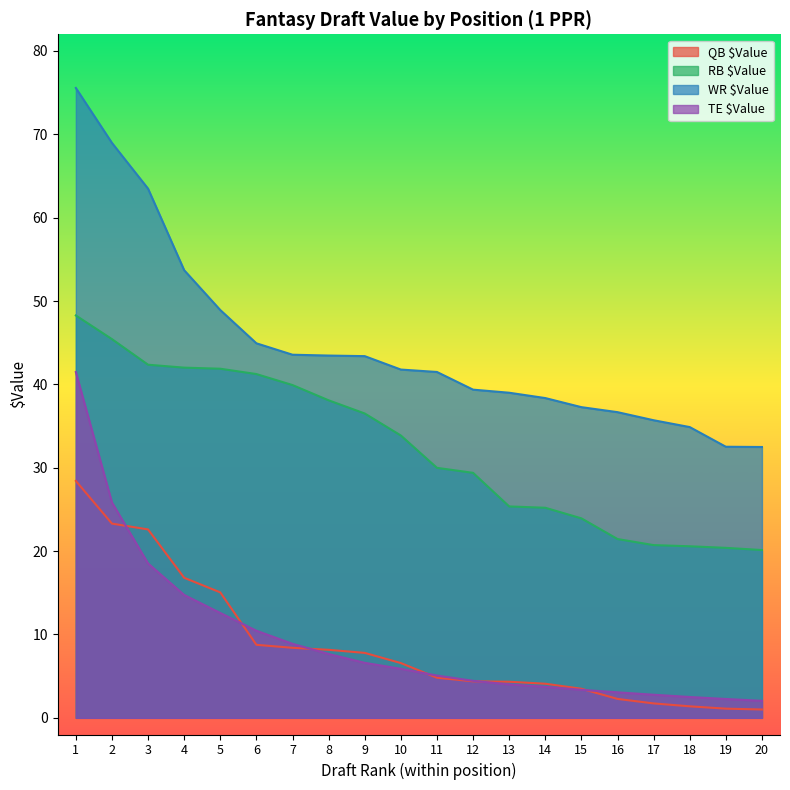

Reading left to right, transcribe all the data shown in this chart.

QB $Value: 28.4	23.3	22.6	16.8	15.1	8.8	8.4	8.2	7.8	6.6	4.8	4.4	4.3	4.1	3.5	2.3	1.7	1.4	1.1	1.0
RB $Value: 48.3	45.4	42.4	42.0	41.9	41.2	39.9	38.1	36.5	33.9	30.0	29.4	25.4	25.2	23.9	21.4	20.7	20.6	20.4	20.1
WR $Value: 75.6	69.0	63.5	53.7	48.9	44.9	43.6	43.5	43.4	41.8	41.5	39.4	39.0	38.4	37.3	36.7	35.7	34.9	32.5	32.5
TE $Value: 41.5	25.8	18.5	14.7	12.6	10.4	8.9	7.7	6.6	5.9	5.1	4.4	4.0	3.7	3.4	3.1	2.8	2.5	2.3	2.0